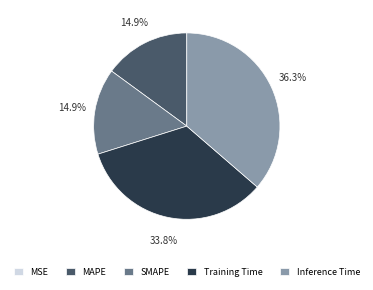

Does any single category account for the majority?

No